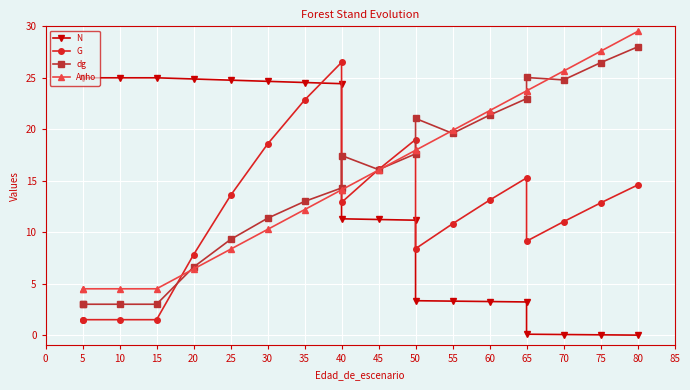

What is the value of the dg point at the 11th from the left?

16.1